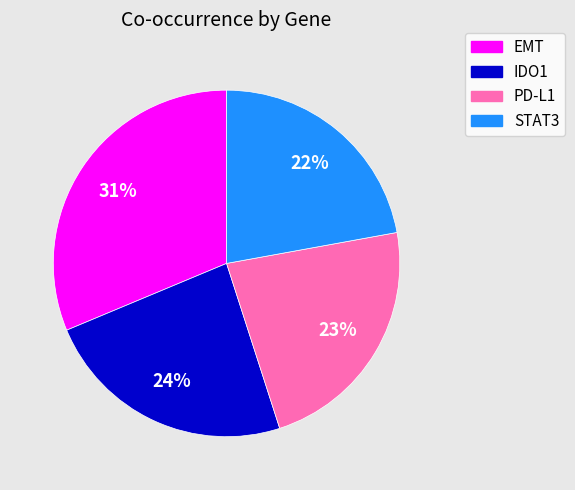

Approximately how many times larger is the value at EMT compared to STAT3?

1.4